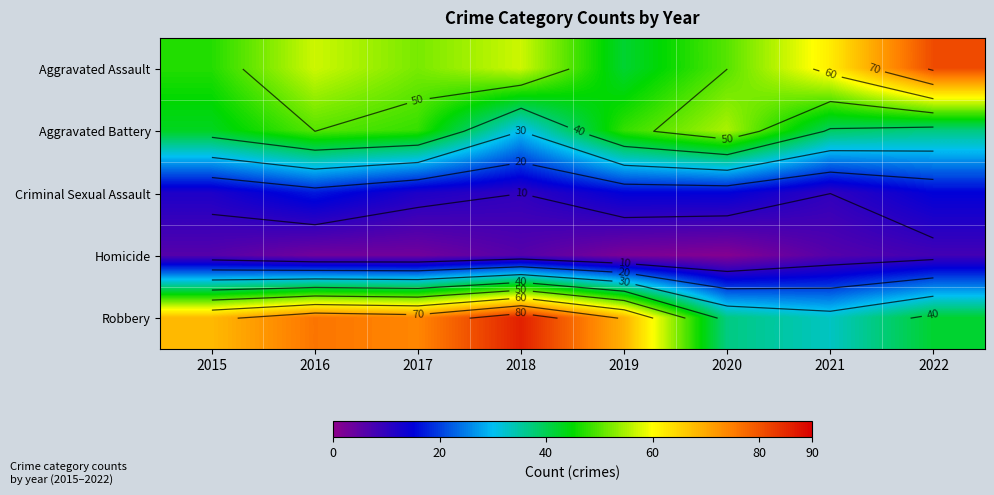

At how many categories does at least one series exceed 46?

8